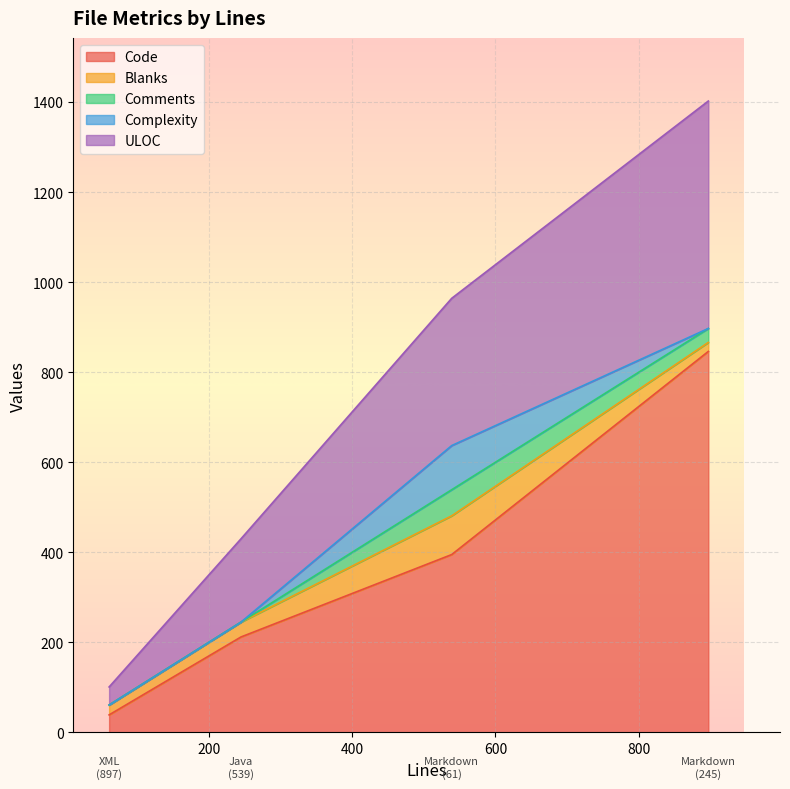

Which category has the highest value across all series?

897